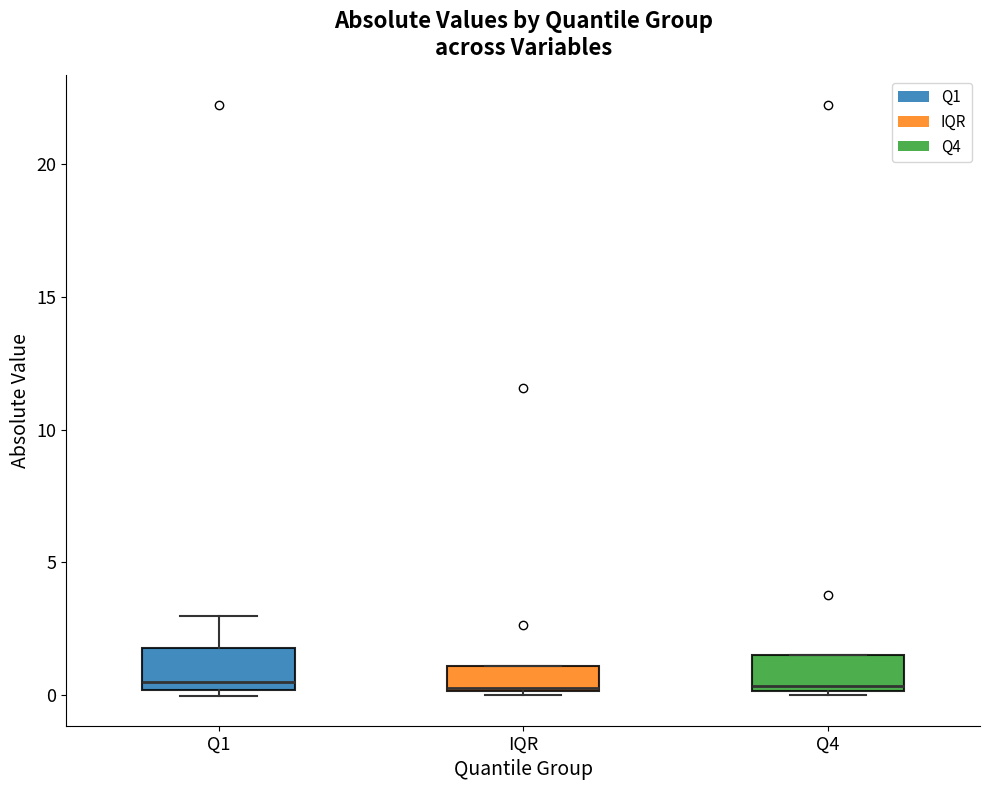

Reading left to right, transcribe this box plot: for each box, give where its median line is, the range the box spans, and where its two whiskers end, as read against the y-axis. The values are not printed on the chart, so give them approximately, as read against the axis.

Q1: median 0.5, box 0.0 to 2.0, whiskers 0.0 (just below the box's lower edge) to 3.0
IQR: median 0.5, box 0.0 to 1.0, whiskers 0.0 (just below the box's lower edge) to 1.0
Q4: median 0.5, box 0.0 to 1.5, whiskers 0.0 (just below the box's lower edge) to 1.5